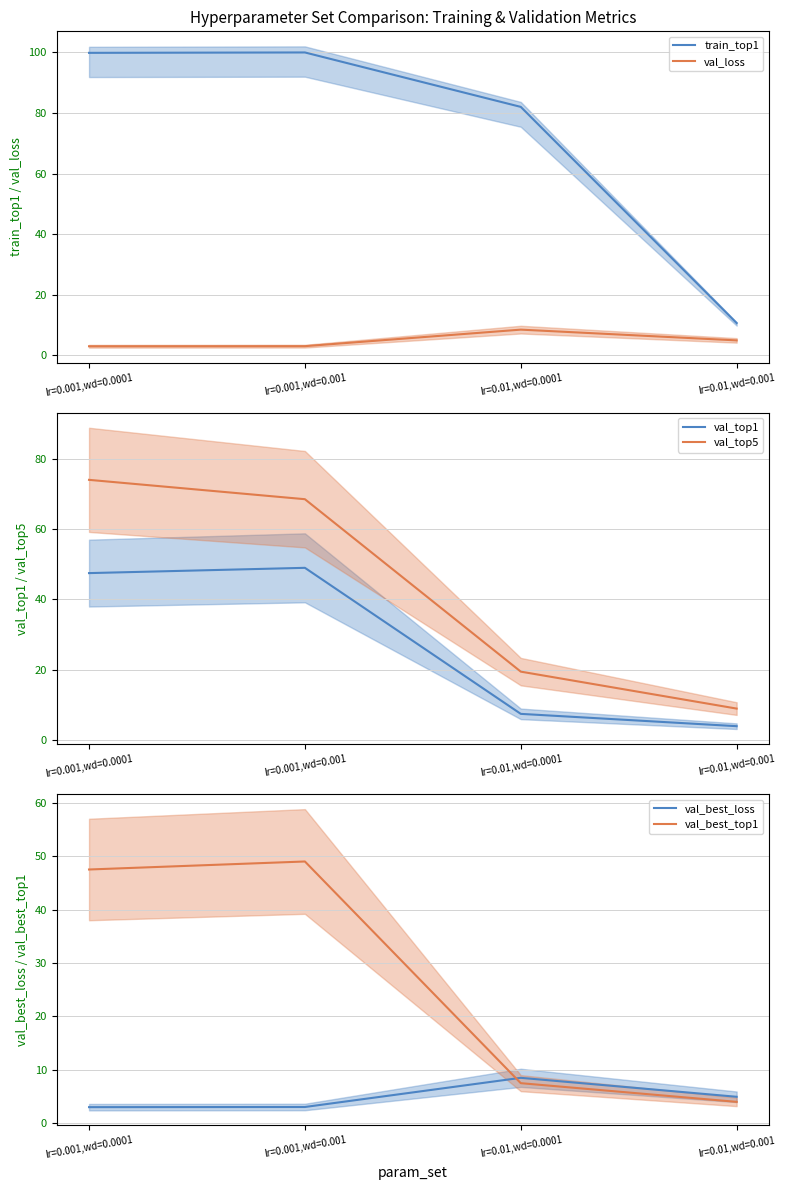

What are all the series names shown in the legend?

train_top1, val_loss, val_top1, val_top5, val_best_loss, val_best_top1